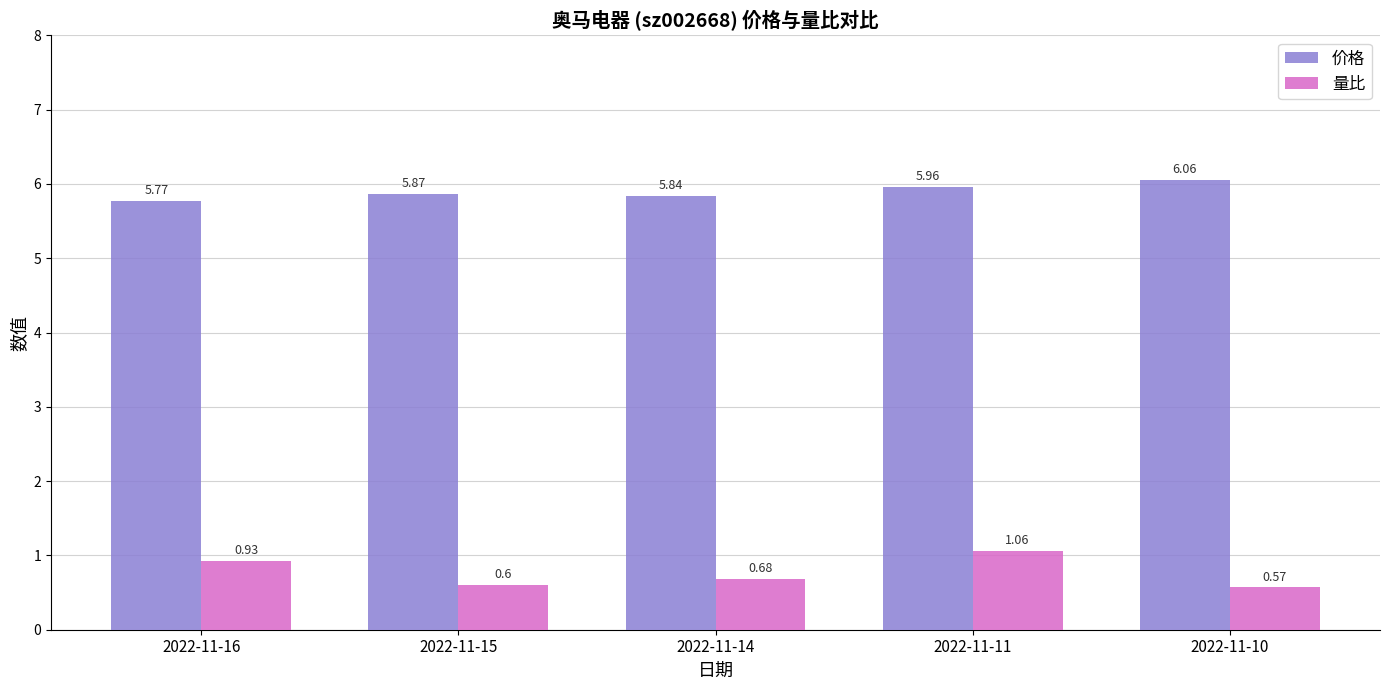

List the series in order of their peak value, highest first.

价格, 量比